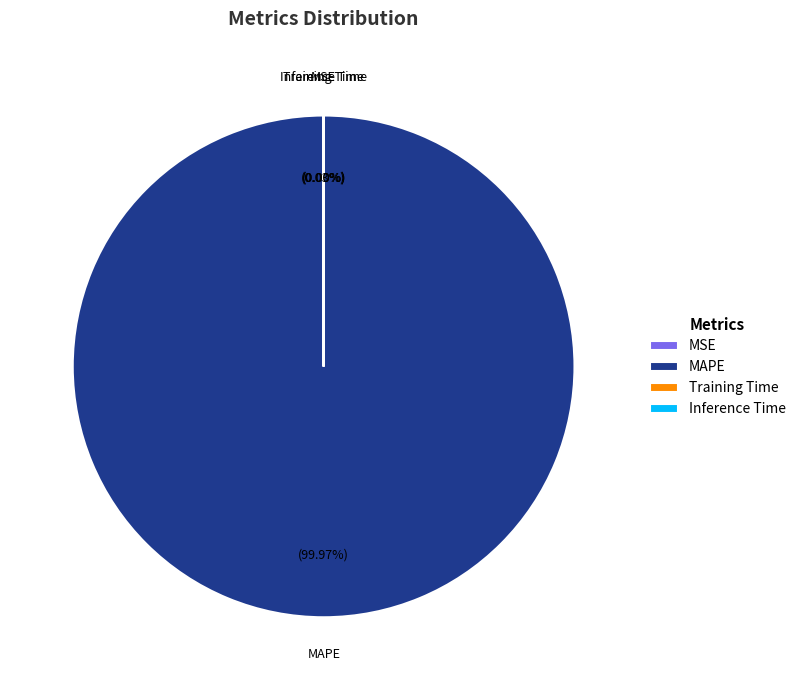

To the nearest percent, what is the difference between the largest and smallest slice percentages?

100%